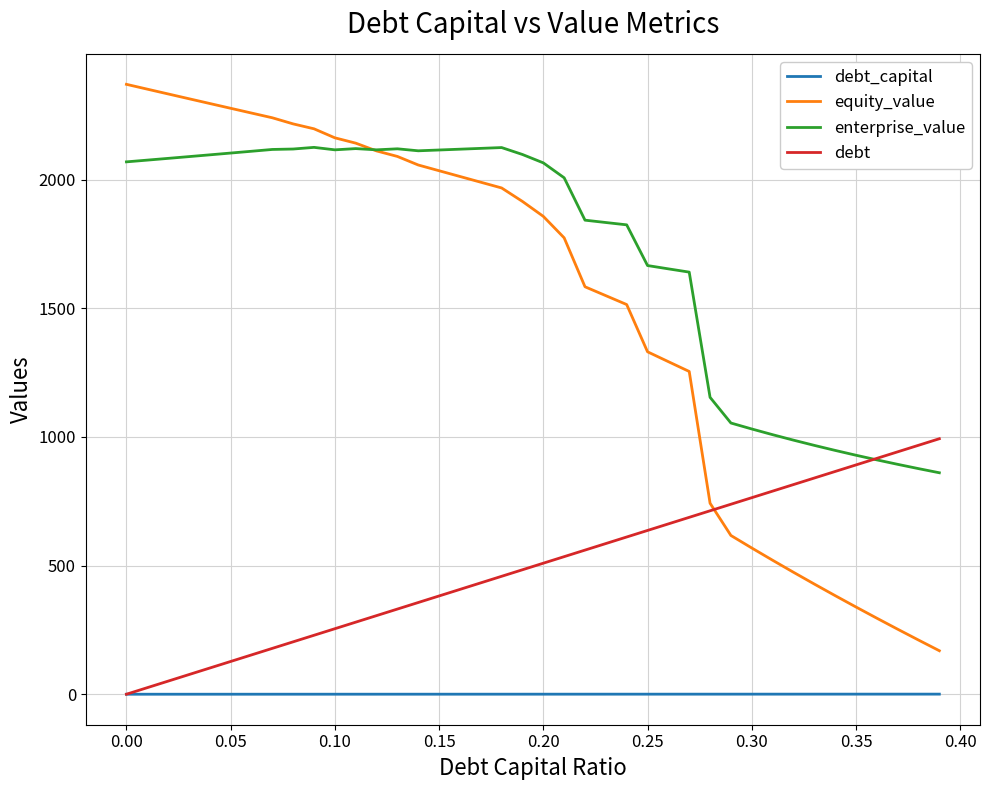

True or false: debt_capital and equity_value intersect in this chart.

False